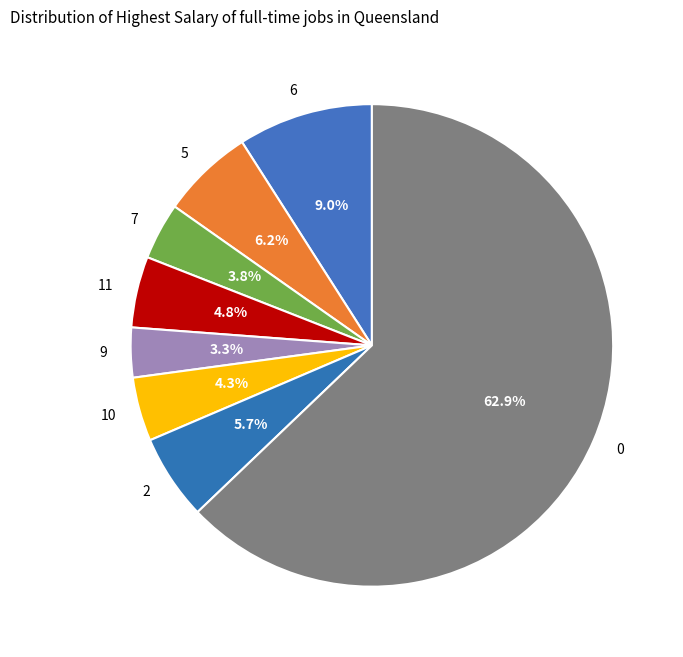

Is there a majority slice in this chart?

Yes